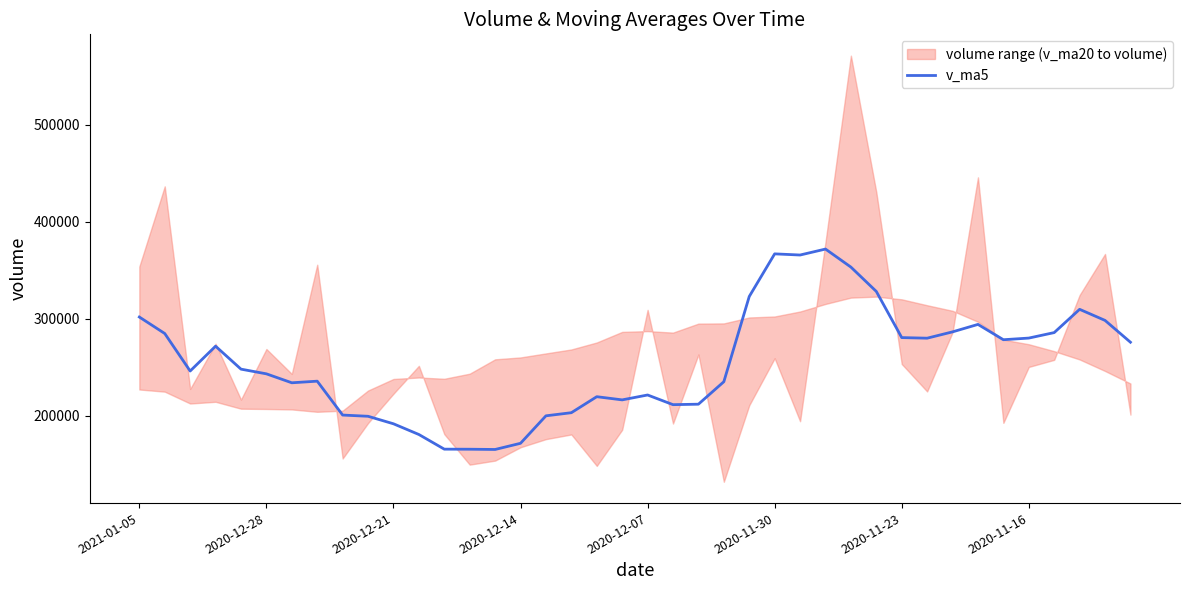

Reading left to right, what are all the values shown in this chart?

301643.3	284645.7	245989.1	271592.7	247927.1	243083.9	233868.1	235528.2	200608.8	199344.8	191610.3	180571.7	165463.8	165395.6	165138.6	171501.5	199825.2	203035.7	219526.4	216251.2	221295.3	211324.4	211804.7	234958.4	322794.9	366732.2	365544.0	371681.6	353090.3	328002.2	280439.1	279833.2	286349.6	294031.8	278243.1	279941.4	285597.5	309568.2	298156.2	275671.2